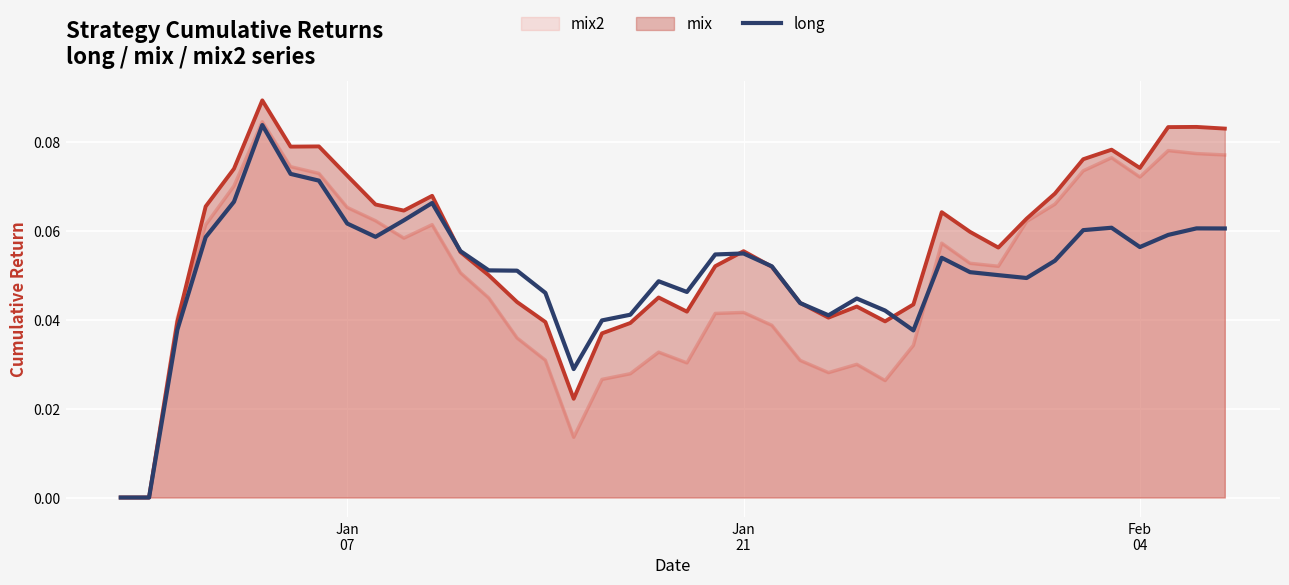

Which series has the largest total across all categories?

mix